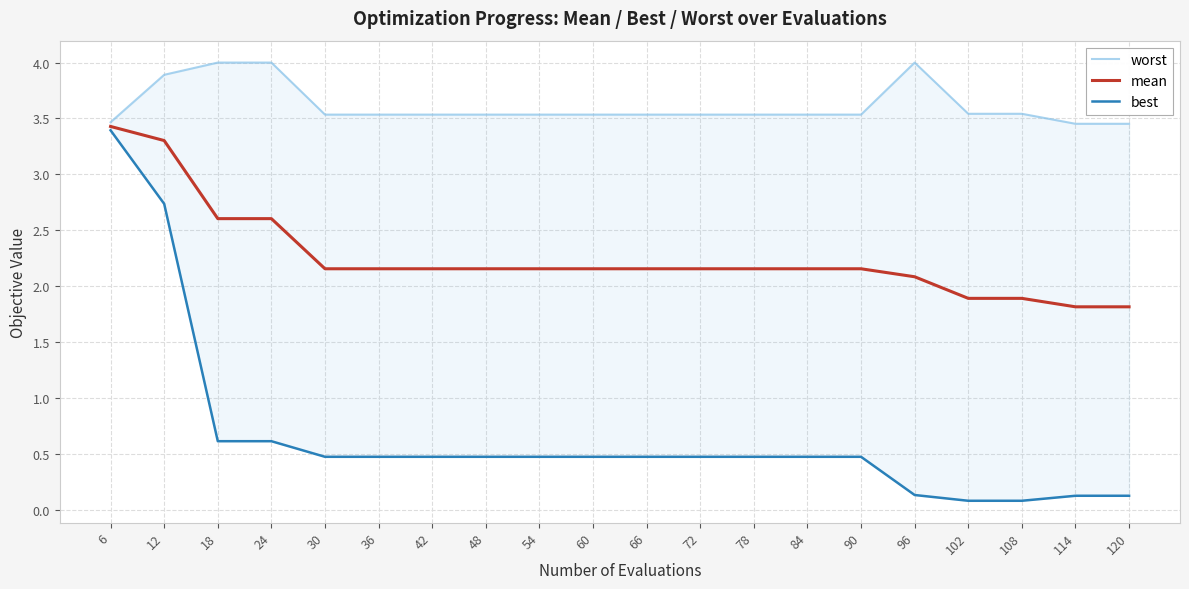

True or false: mean has a value of 2.2 at 54.

True